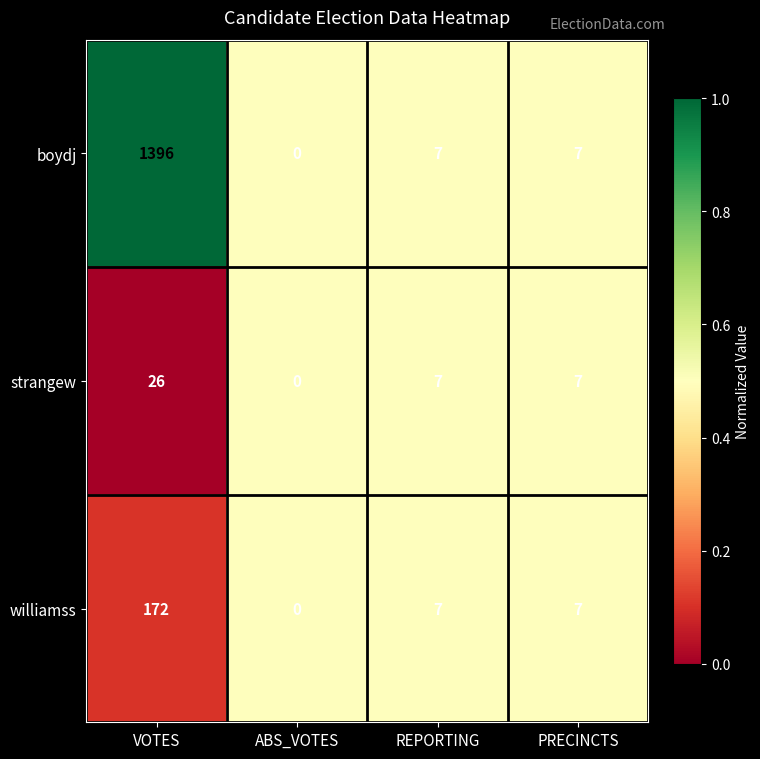

Rank the series by their maximum value, from highest to lowest.

boydj, williamss, strangew